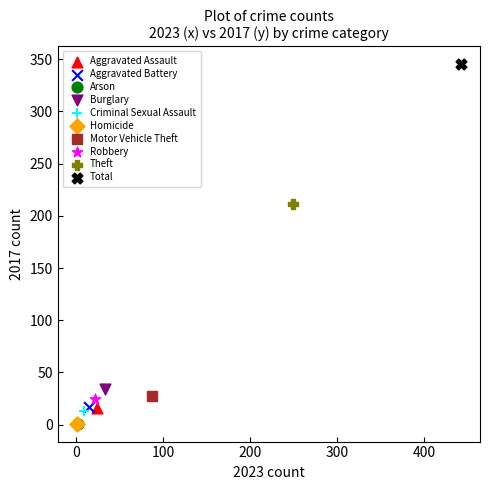

Which series reaches the maximum Y coordinate?

Total